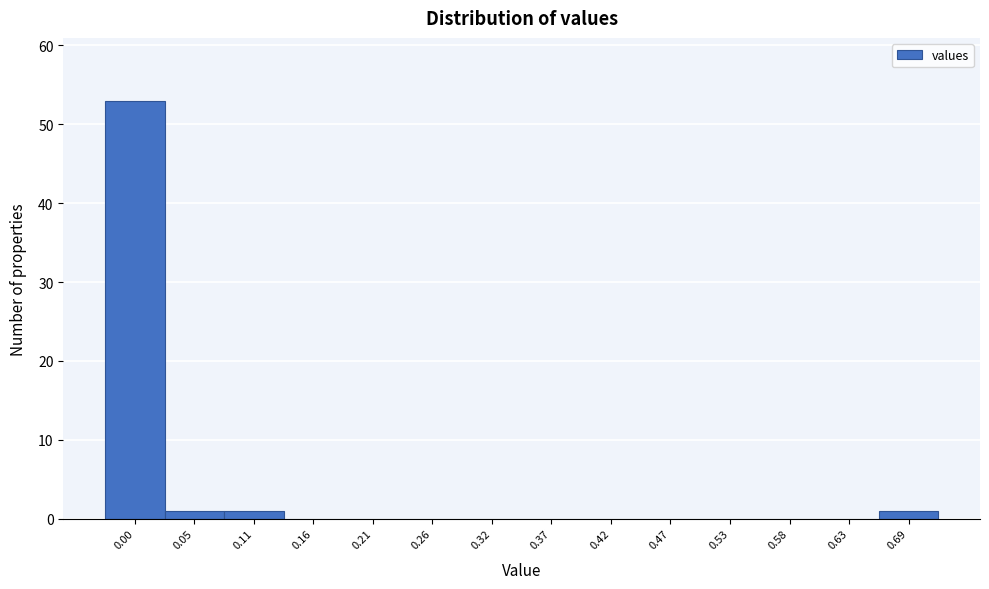

Reading left to right, what are all the values shown in this chart?

0.00=53	0.05=1	0.11=1	0.16=0	0.21=0	0.26=0	0.32=0	0.37=0	0.42=0	0.47=0	0.53=0	0.58=0	0.63=0	0.69=1